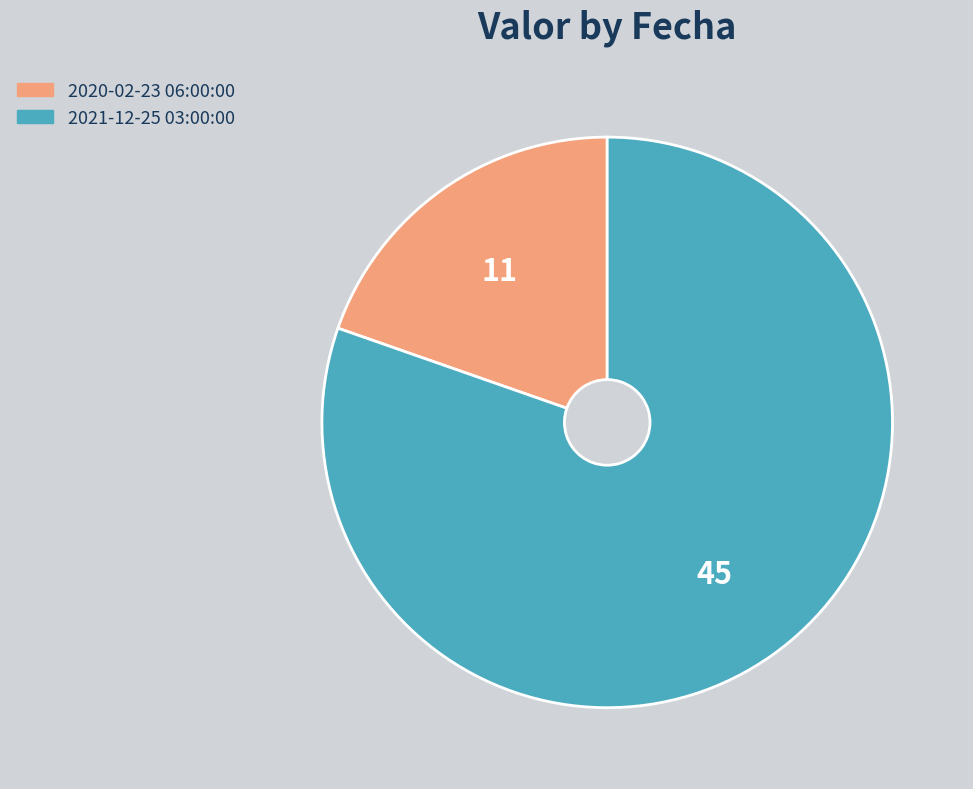

Does 2021-12-25 03:00:00 account for over 50% of the chart?

Yes